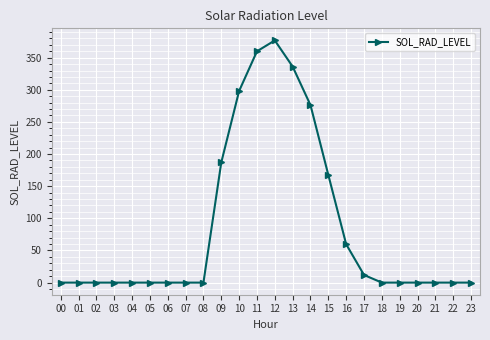

The chart shows a value of 660.7 at 12. True or false?

False